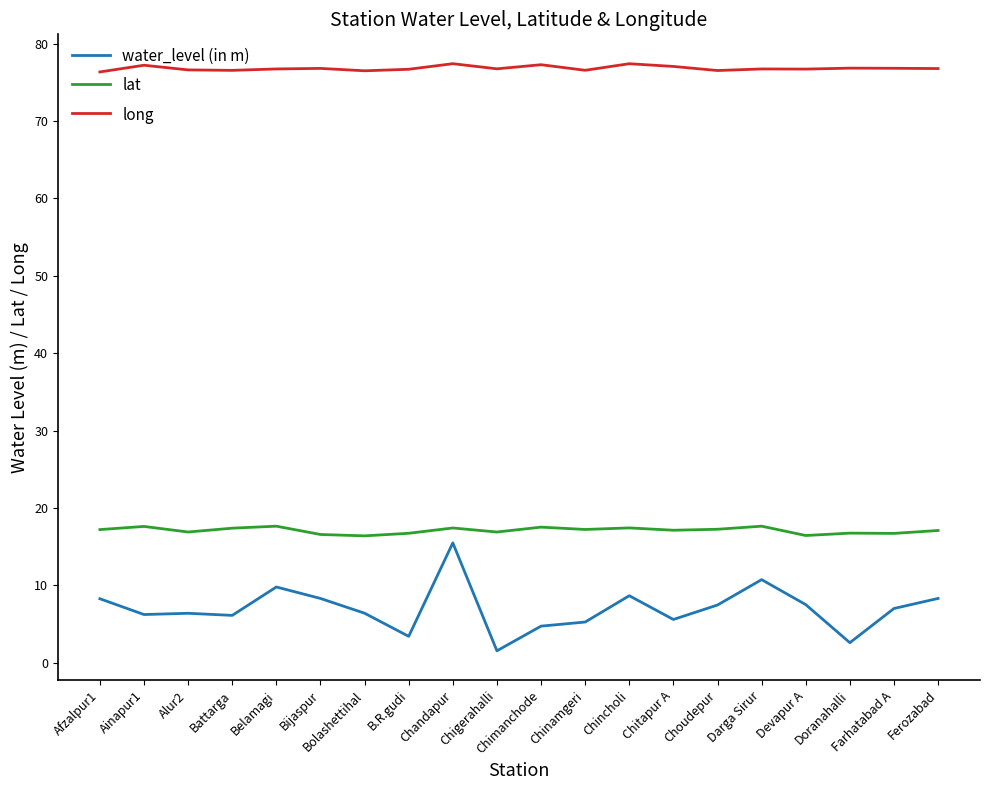

At Darga Sirur, list the series in order from largest to smallest.

long, lat, water_level (in m)